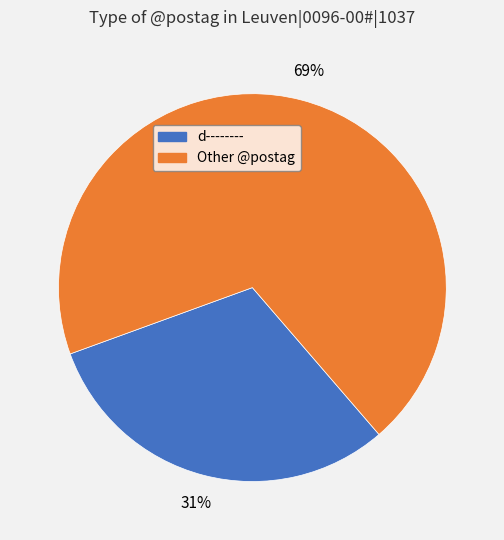

Does any single category account for the majority?

Yes